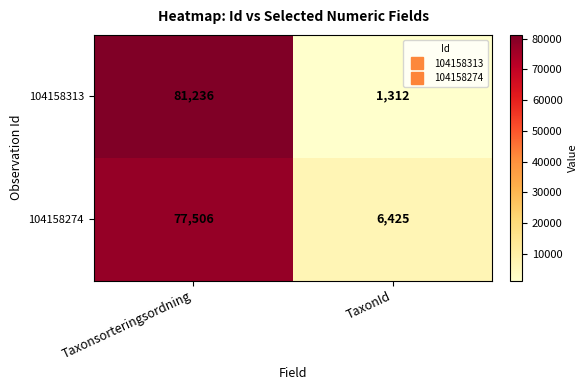

True or false: 104158313 has a value of 1769 at TaxonId.

False